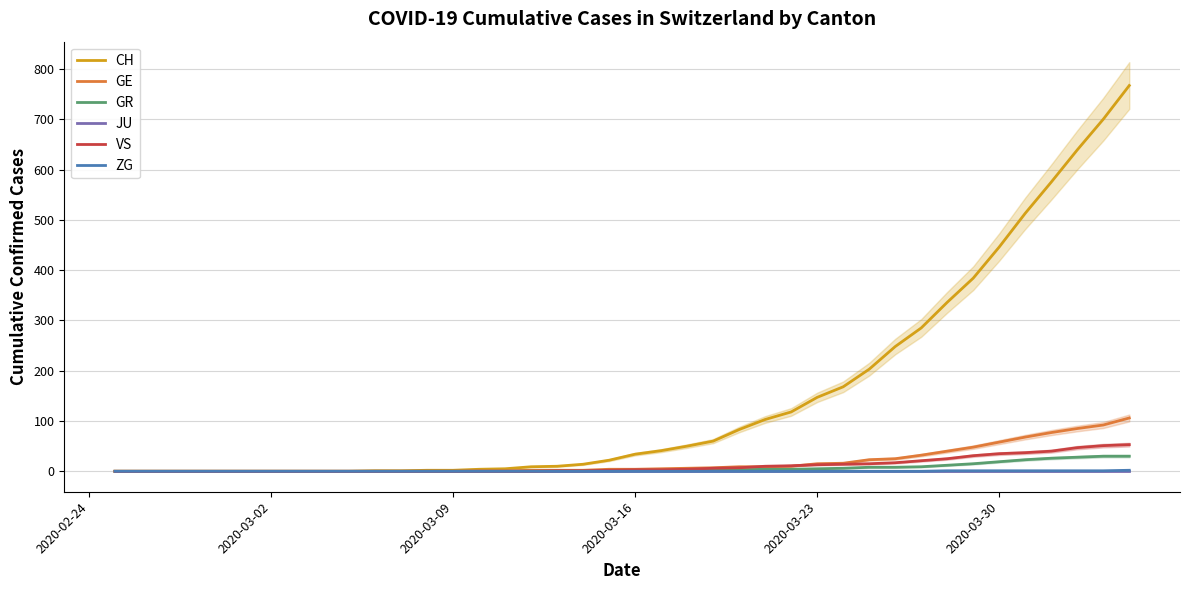

List the series in order of their peak value, lowest first.

JU, ZG, GR, VS, GE, CH